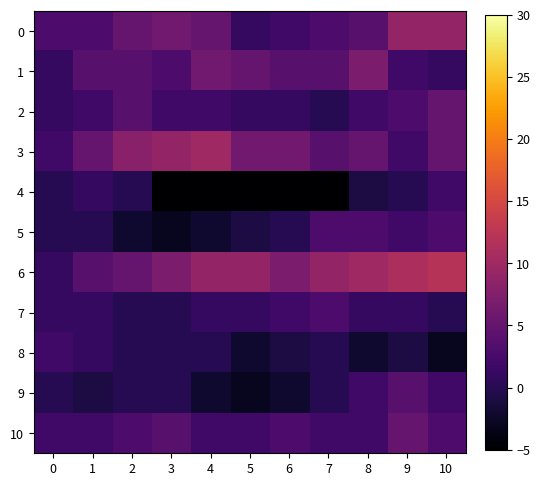

Between 0 and 4, which series saw the biggest shift?

3